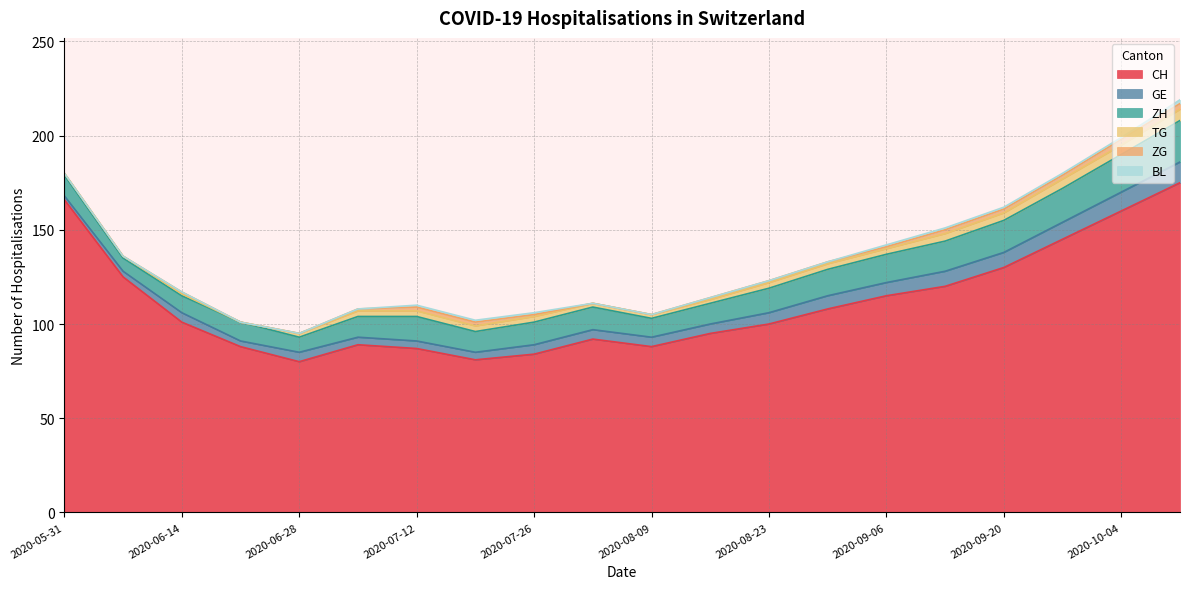

True or false: ZH and GE cross at least once.

False